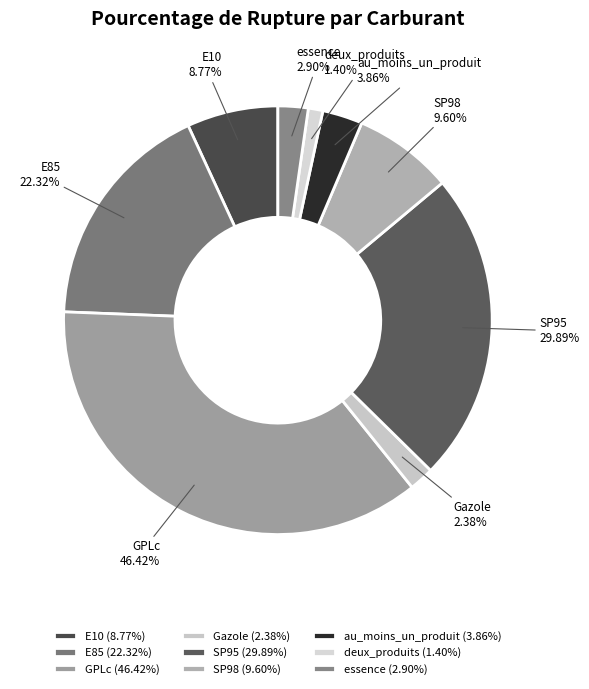

Rank the categories by value from highest to lowest.

GPLc, SP95, E85, SP98, E10, au_moins_un_produit, essence, Gazole, deux_produits